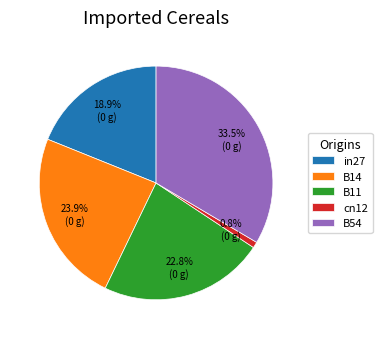

To the nearest percent, what is the average slice percentage?

20%